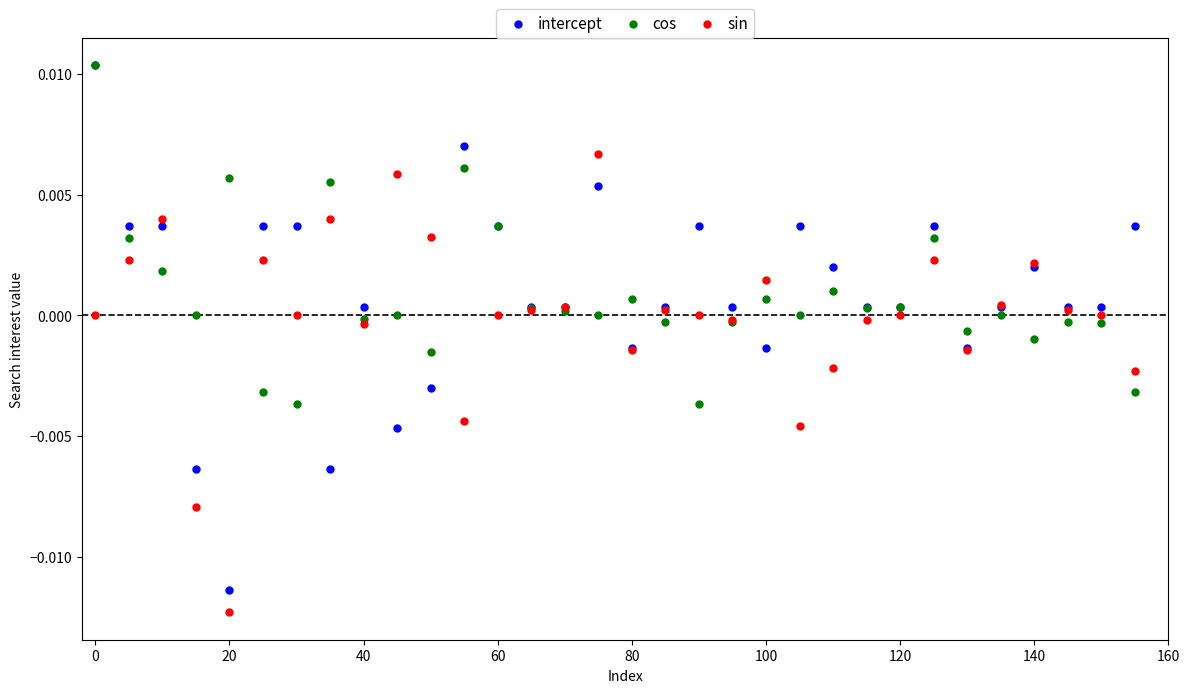

What are all the series names shown in the legend?

intercept, cos, sin